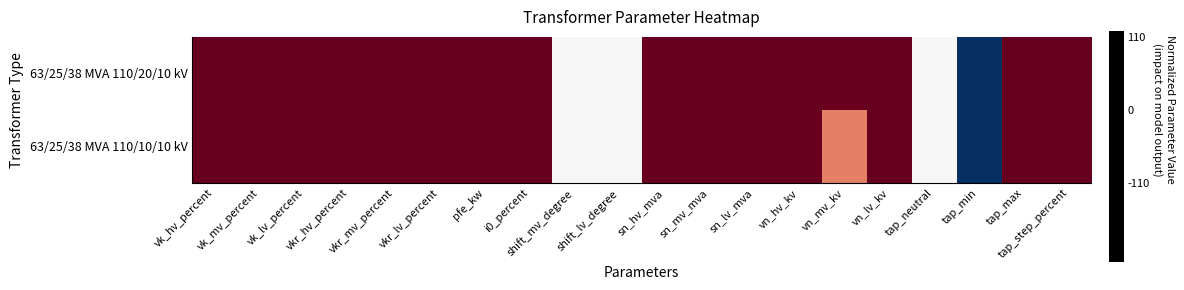

List the series in order of their overall mean, highest first.

63/25/38 MVA 110/20/10 kV, 63/25/38 MVA 110/10/10 kV